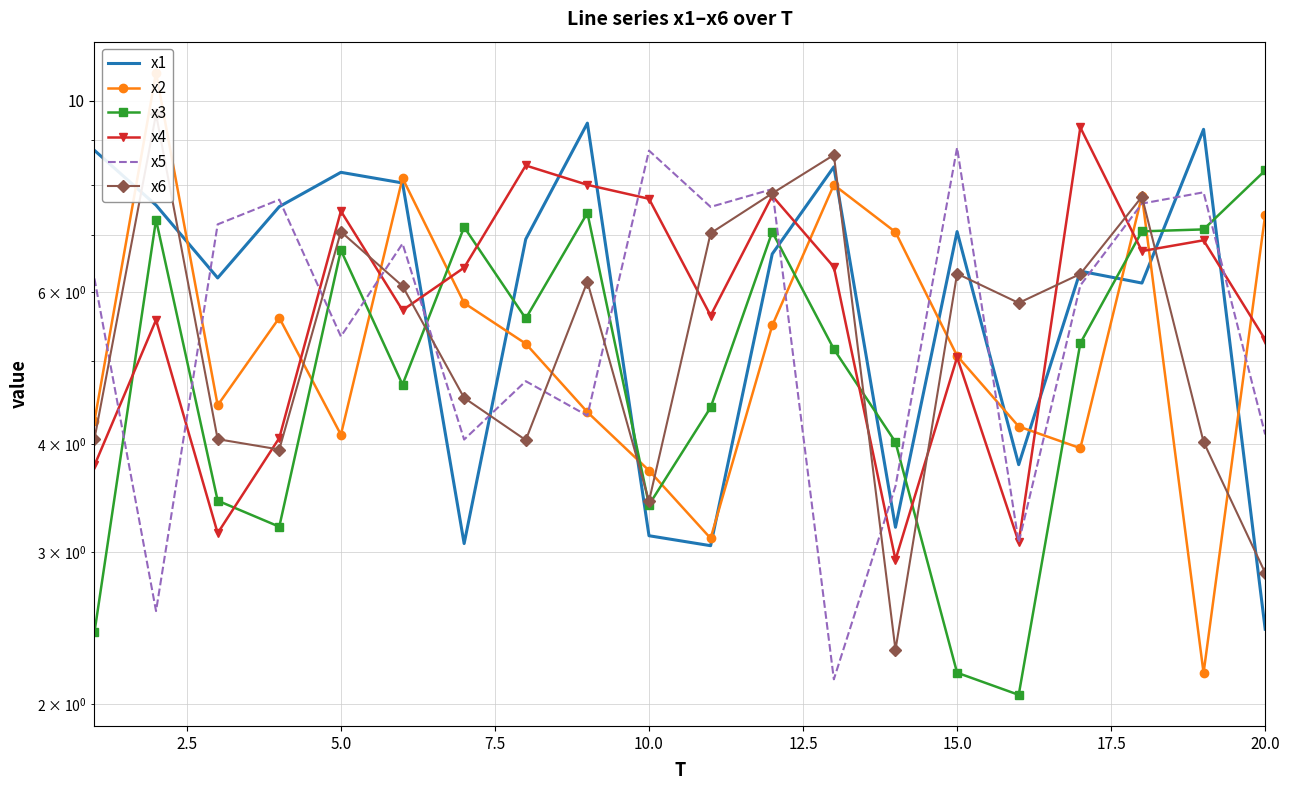

What is the difference between the maximum and second lowest values in the x6 series?

6.8